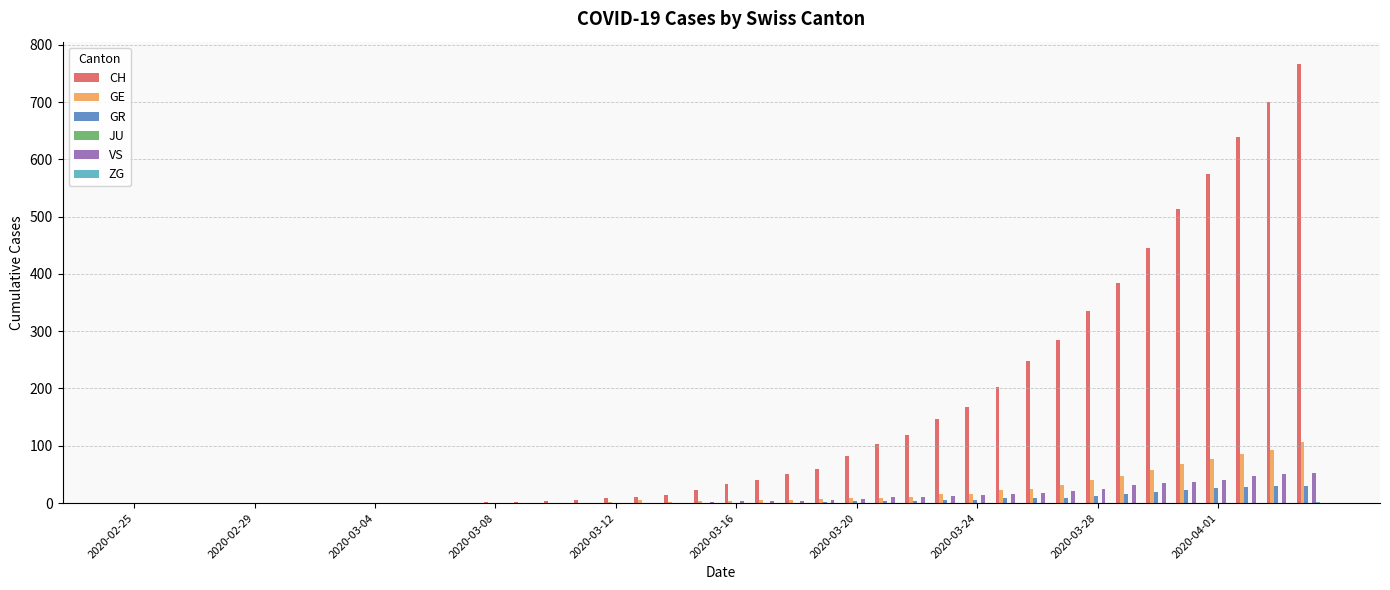

Which series has the largest total across all categories?

CH